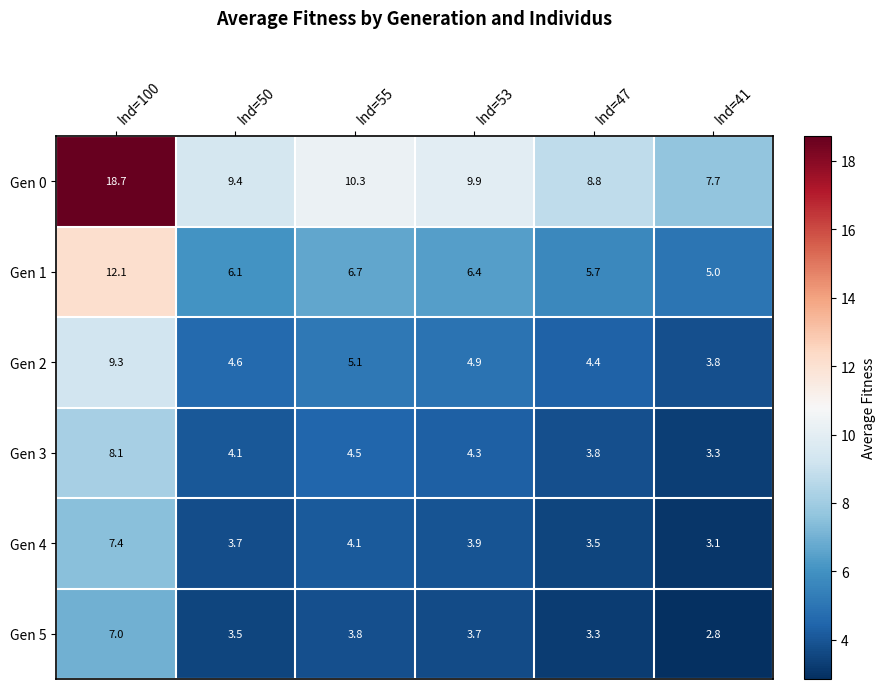

What is the total value across all series at Ind=53?

33.1